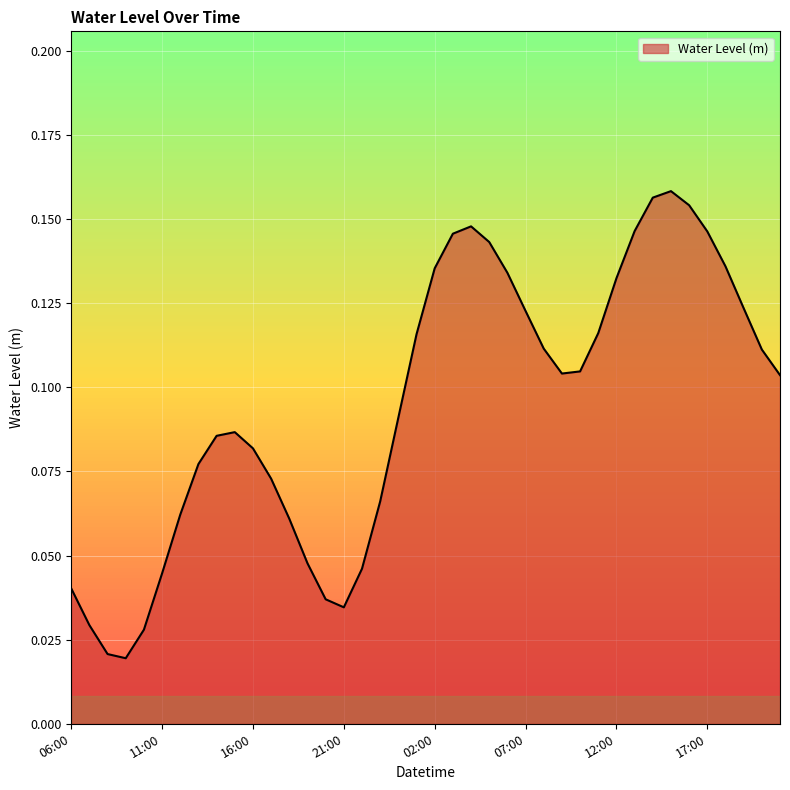

At which label is the value closest to 0?

2024-11-17 09:00